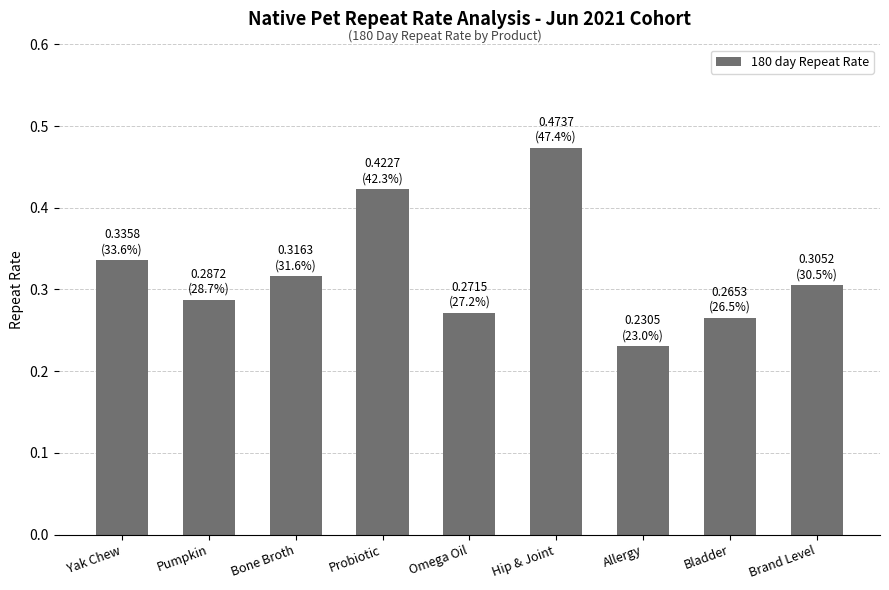

Does the chart contain stacked bars?

No